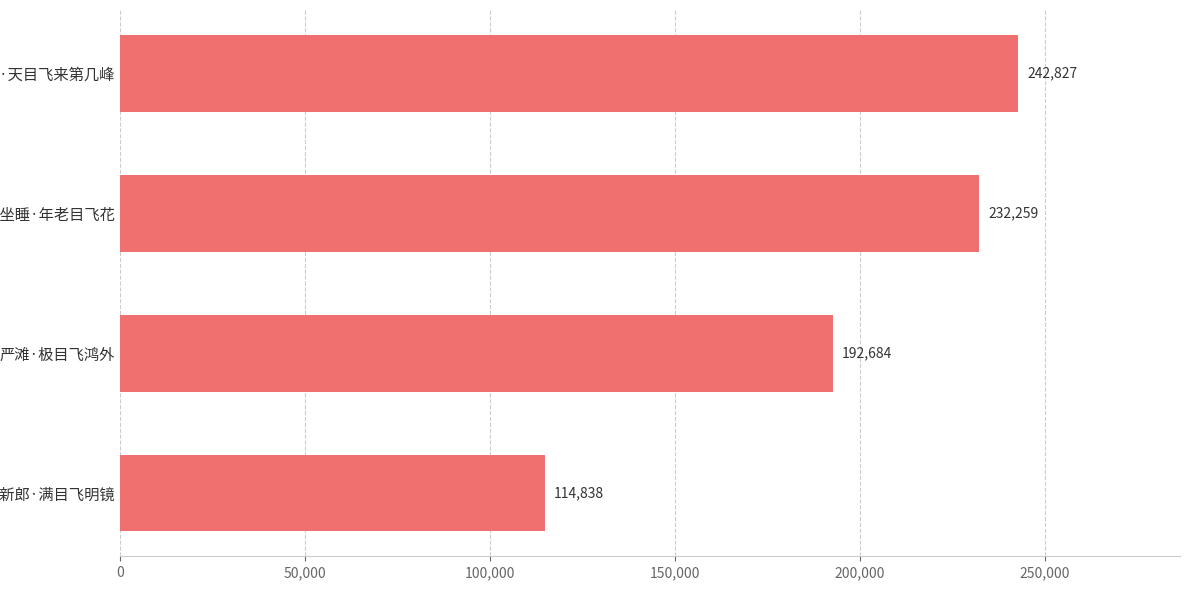

The chart shows a value of 192684 at 严滩·极目飞鸿外. True or false?

True